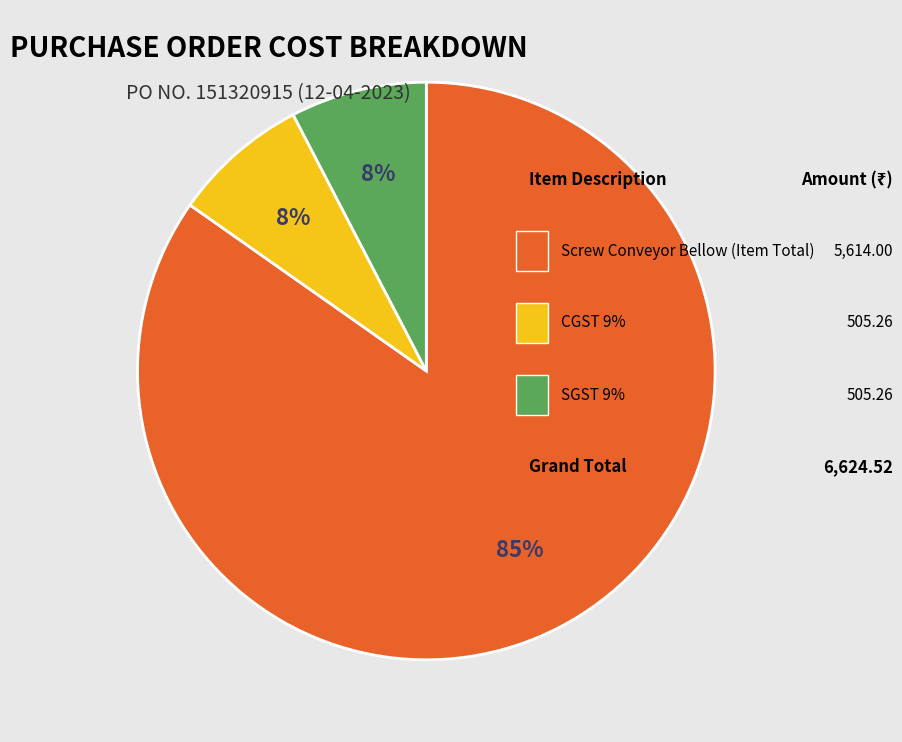

Does any single category account for the majority?

Yes